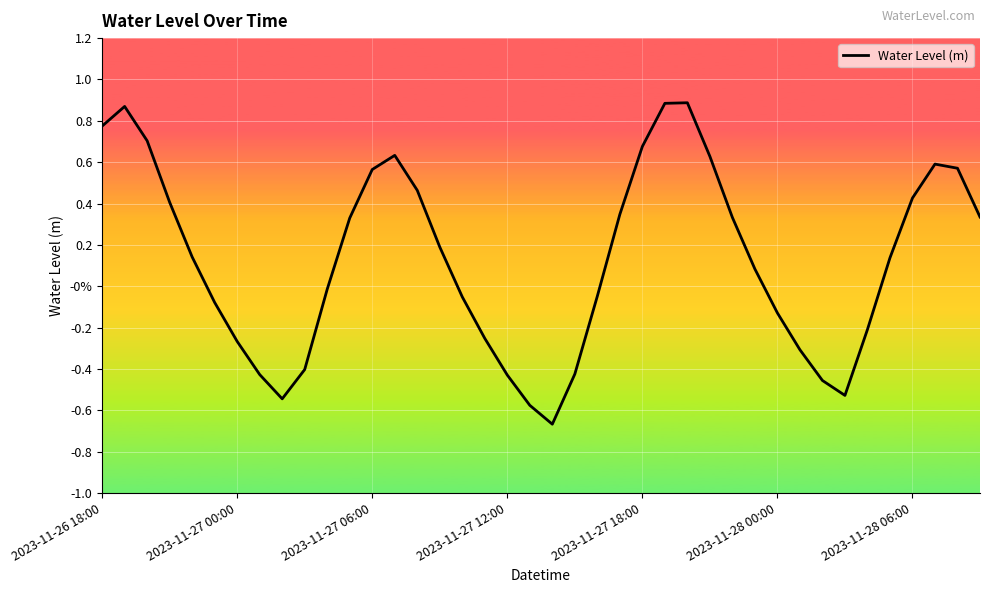

Does the chart display data point markers on the line(s)?

No